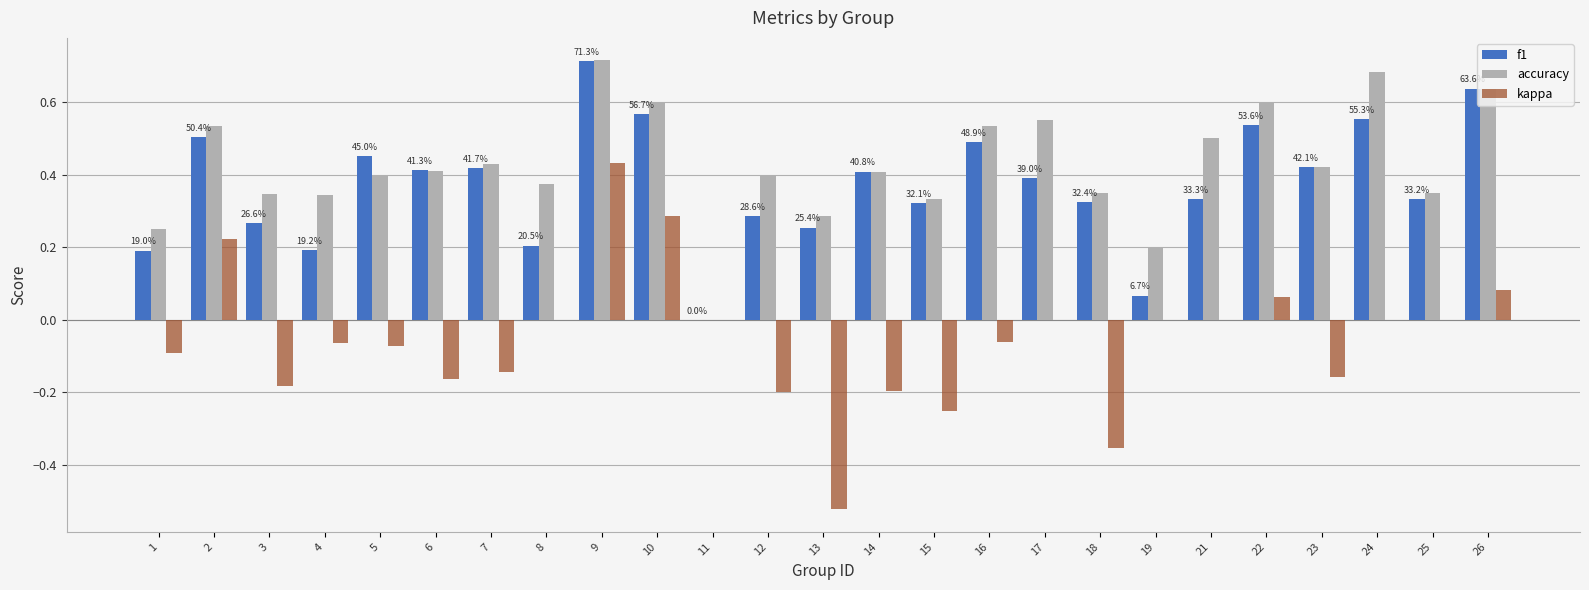

How many groups of bars are there?

25